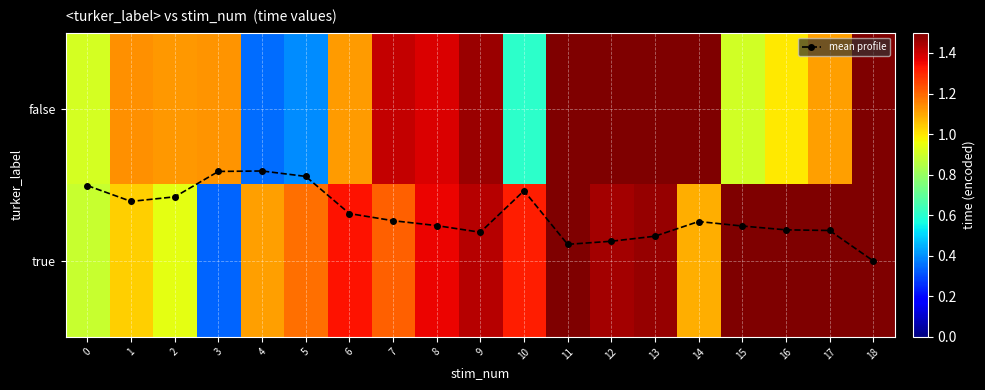

Which series has the largest total across all categories?

true